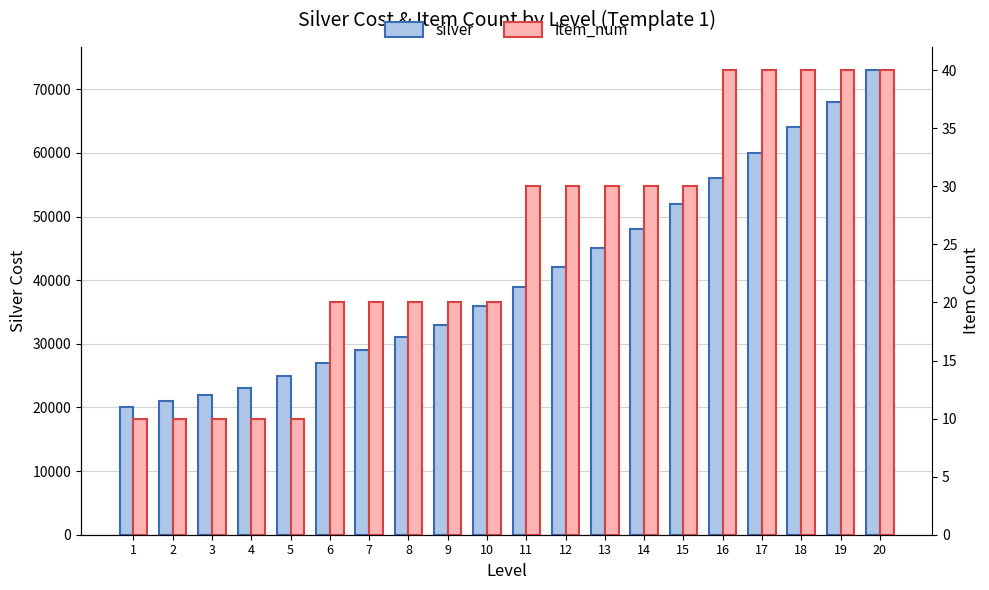

List the series in order of their peak value, lowest first.

item_num, silver